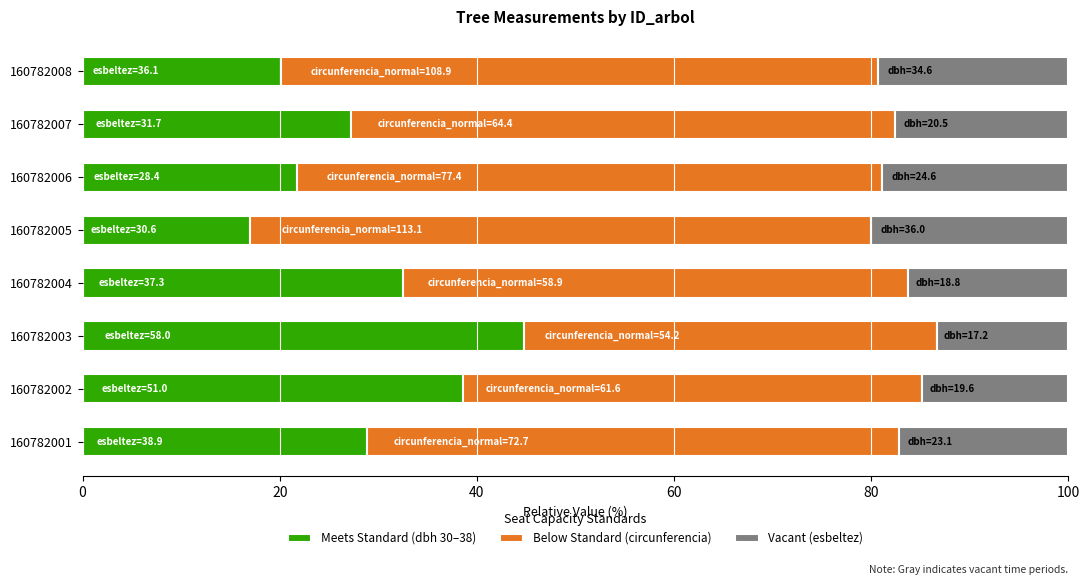

What is the minimum value for Meets Standard (dbh 30–38)?

17.0